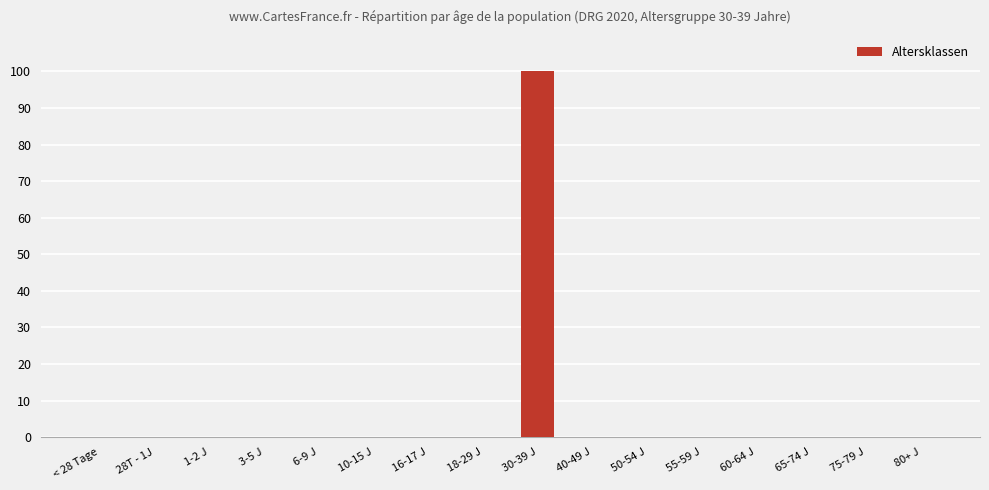

Is it true that the value at 80+ J is 67?

False